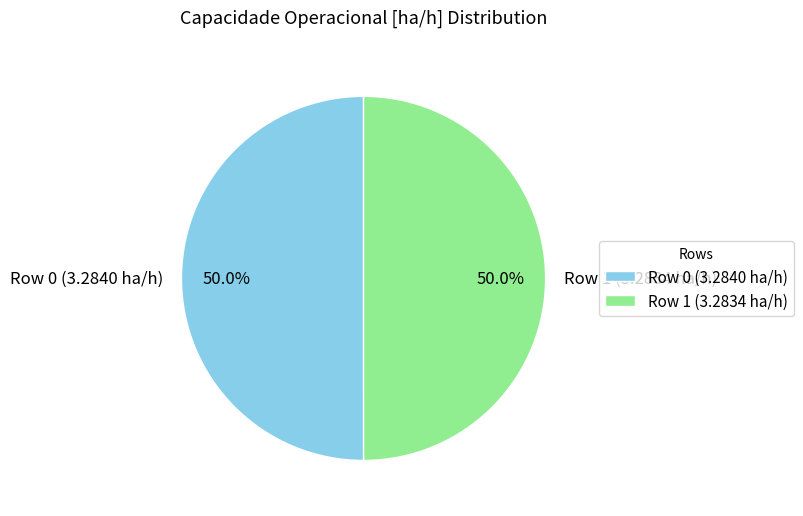

Do Row 1 (3.2834 ha/h) and Row 0 (3.2840 ha/h) together represent more than half of the pie?

Yes